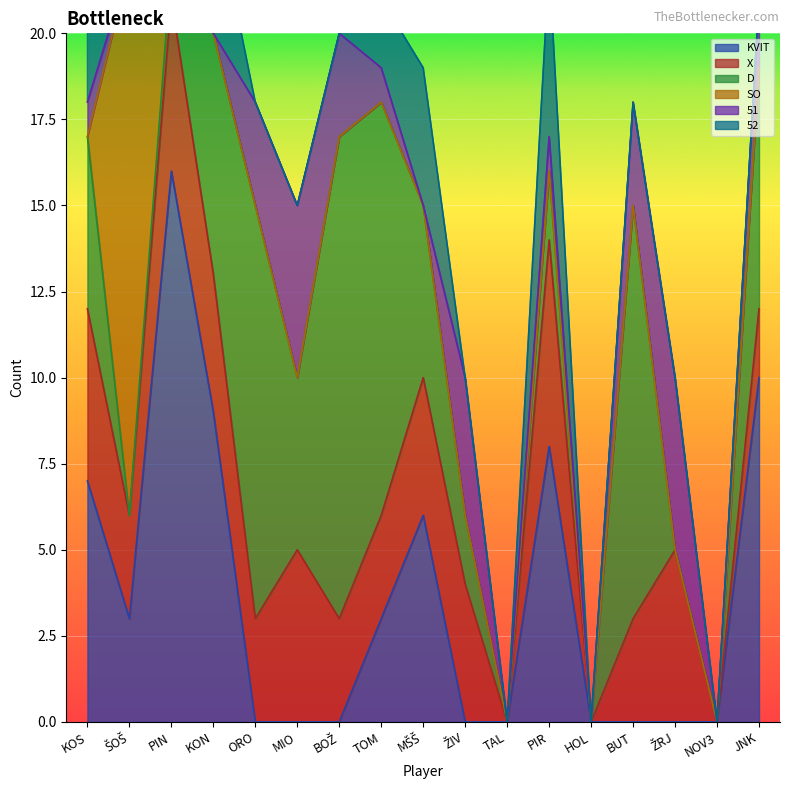

What is the sum of all D values?

84